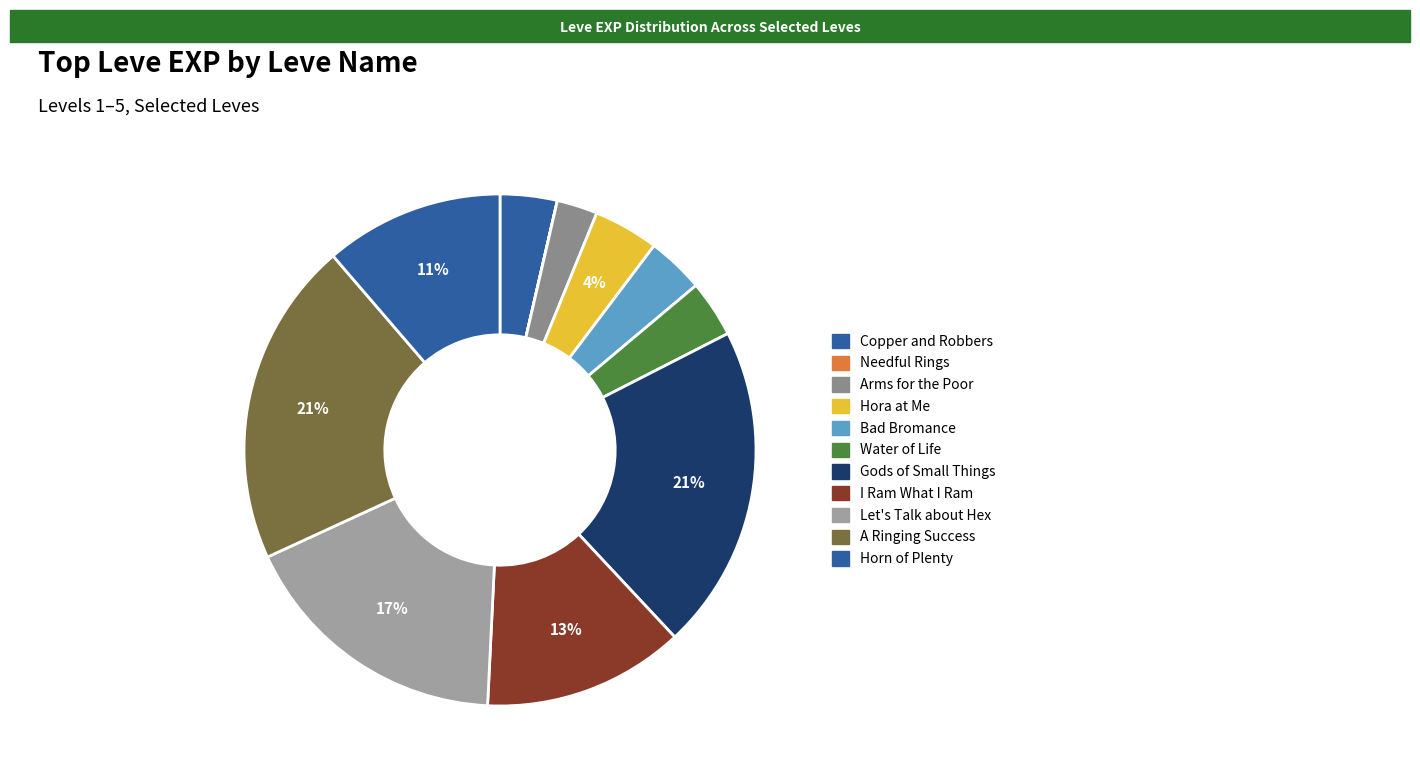

Which has a higher value, Arms for the Poor or Copper and Robbers?

Copper and Robbers